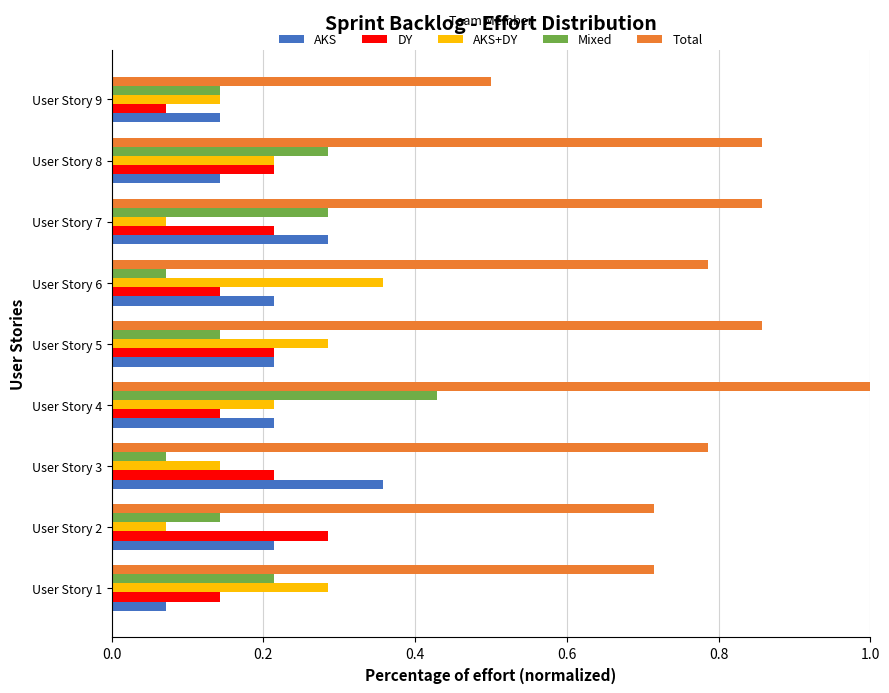

What are all the series names shown in the legend?

AKS, DY, AKS+DY, Mixed, Total